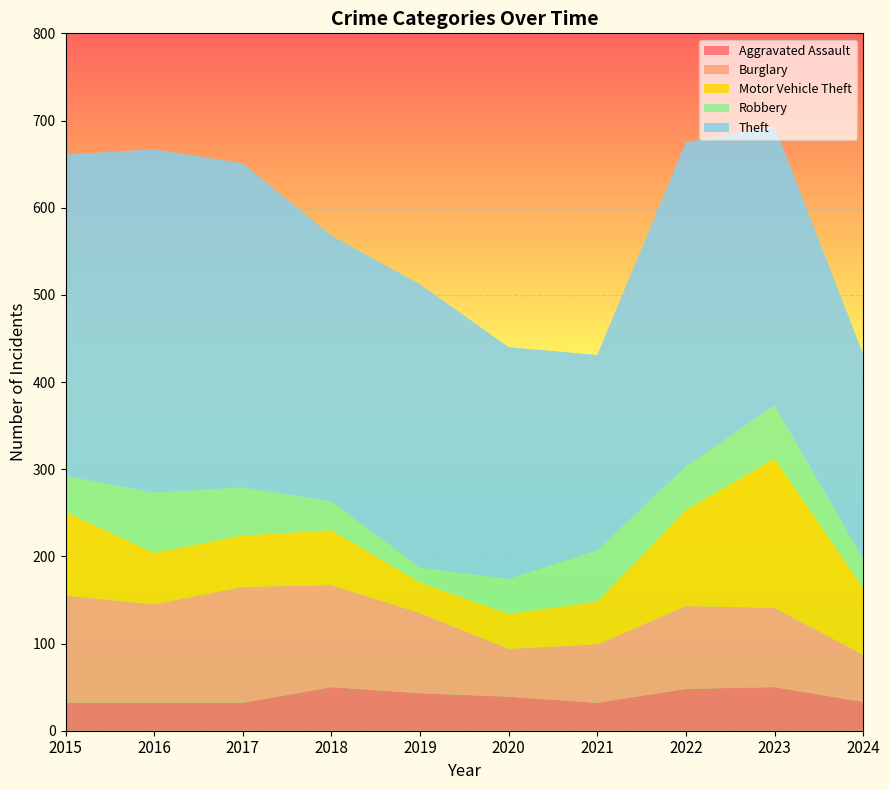

Reading right to left, extract all data points from this chart.

Aggravated Assault: 33	50	48	32	39	43	50	32	32	32
Burglary: 54	91	95	67	55	92	117	133	113	123
Motor Vehicle Theft: 77	171	110	49	40	35	63	59	59	96
Robbery: 33	61	50	59	40	17	33	55	69	41
Theft: 235	321	372	224	266	325	305	372	394	369